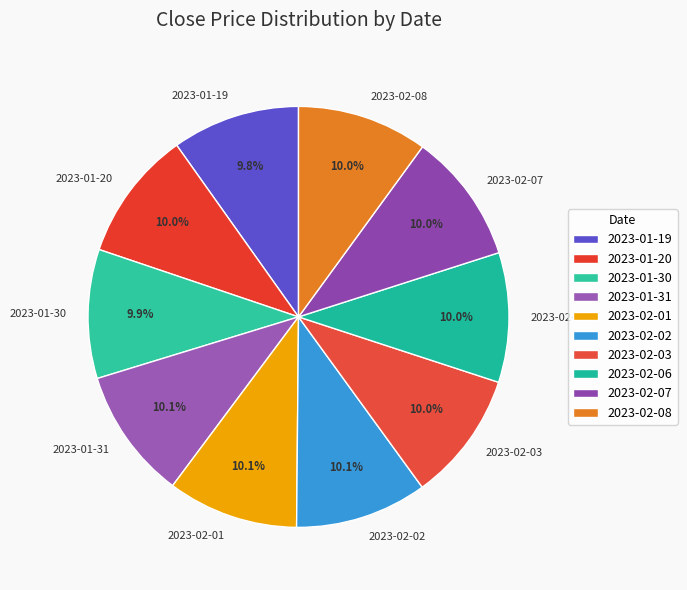

What percentage is the 2023-02-07 slice, to the nearest percent?

10%